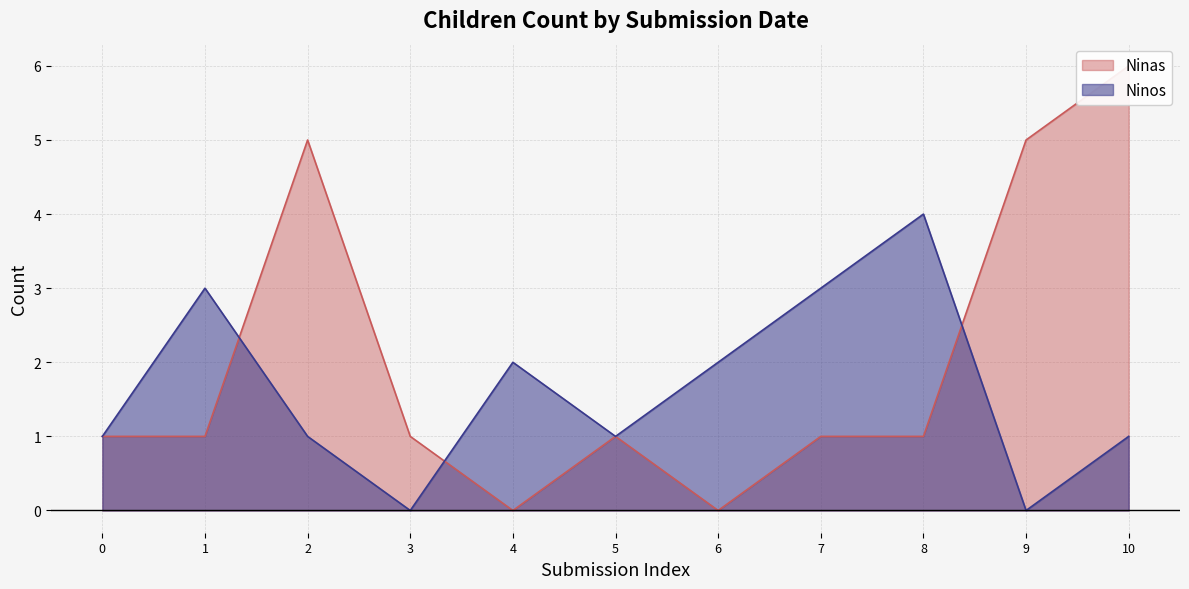

The Ninos series shows 0 at 2. True or false?

False